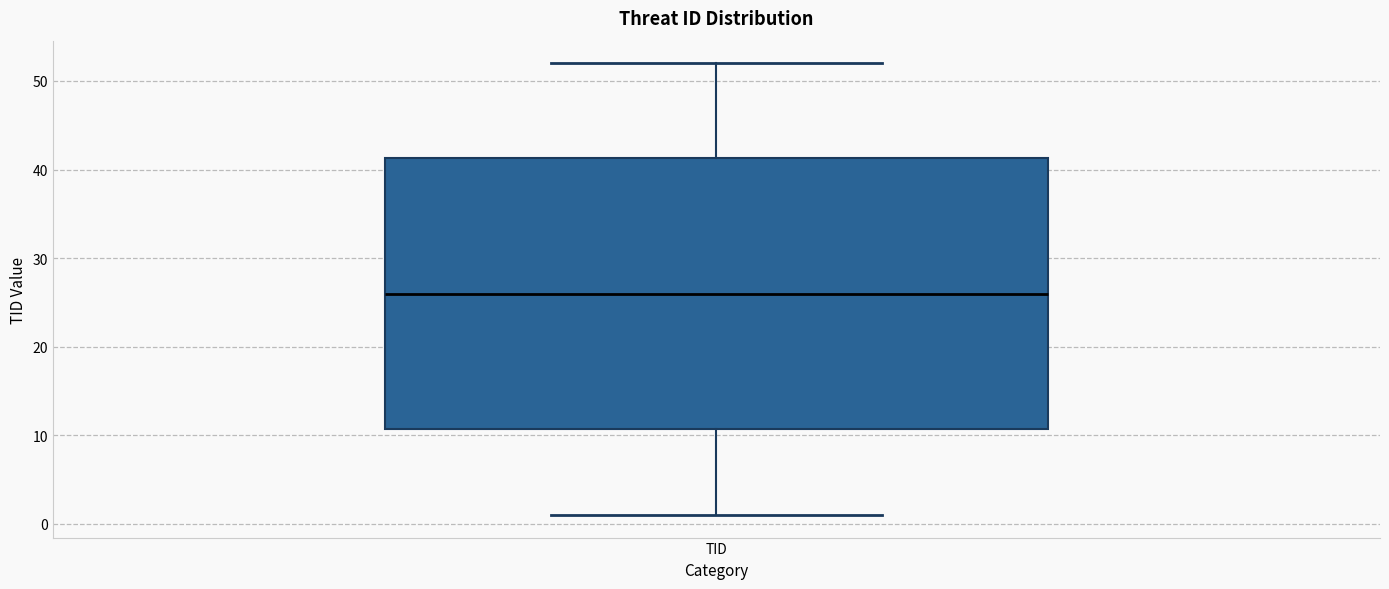

Read this box plot against the y-axis: the position of the median line, the range covered by the box, and the ends of both whiskers. The values are not printed on the chart, so give them approximately, as read against the axis.

median 26, box 11 to 41, whiskers 1 to 52